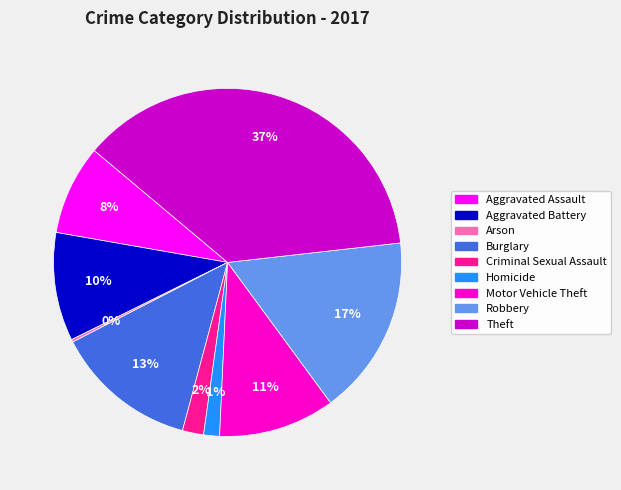

Approximately how many times larger is the value at Aggravated Battery compared to Motor Vehicle Theft?

0.9